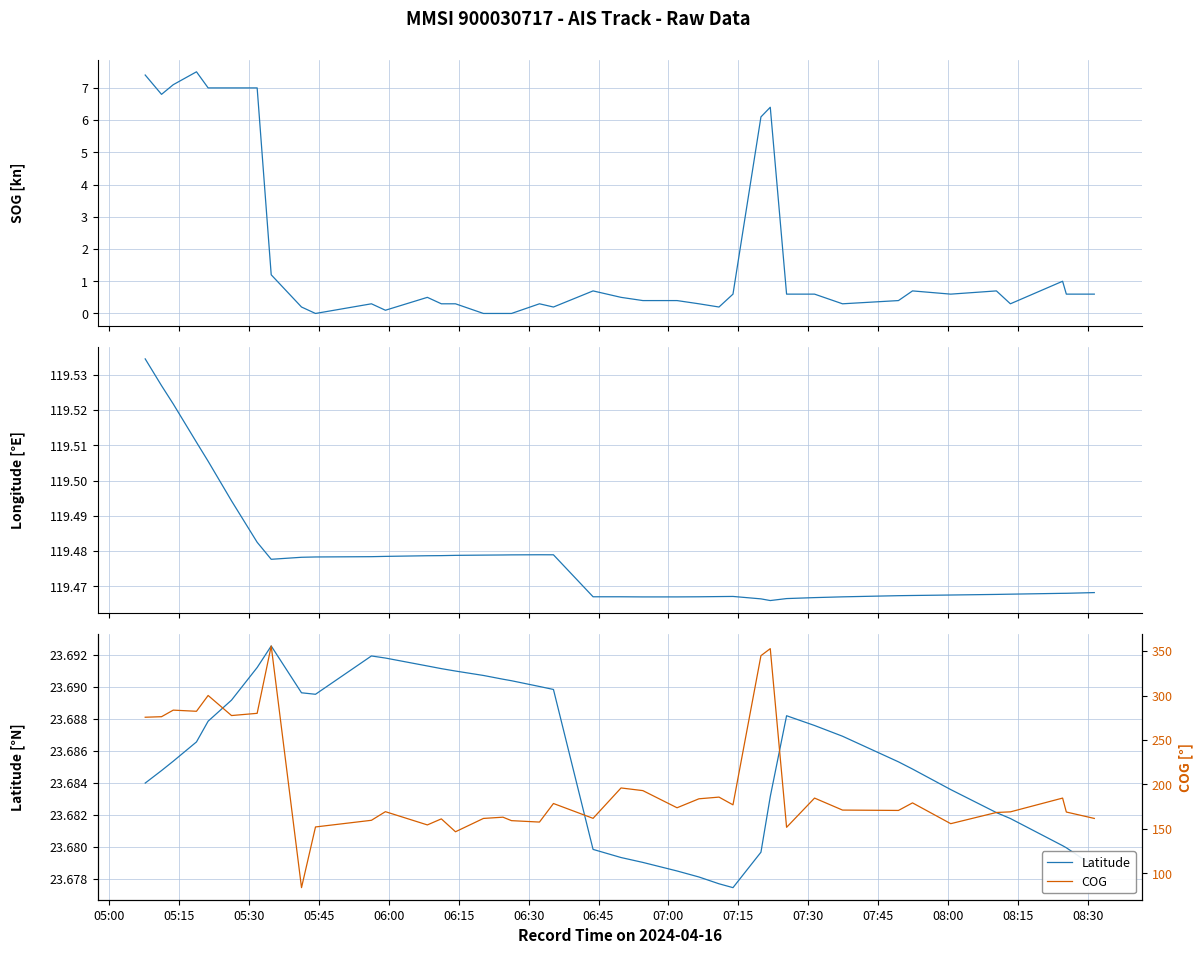

True or false: COG and Latitude cross at least once.

False